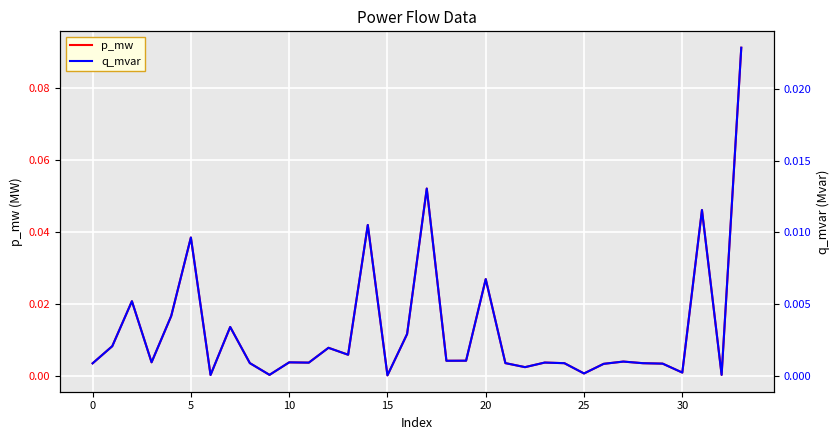

Which has a higher value, 25 or 25?

25